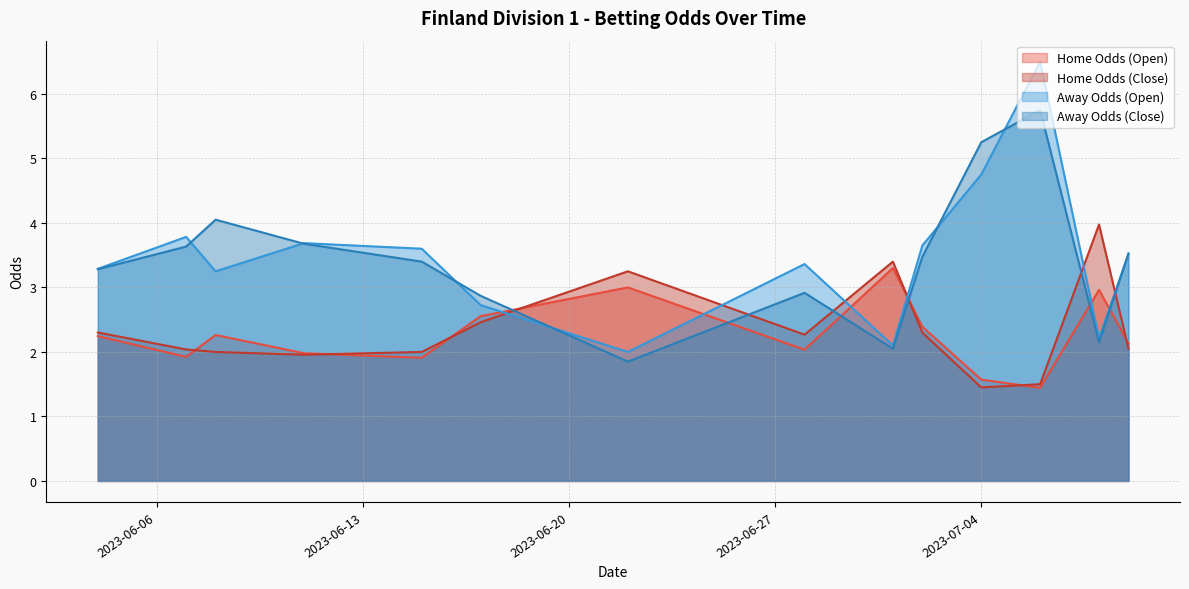

What is the difference between the maximum and minimum values in the oddA_op series?

4.6